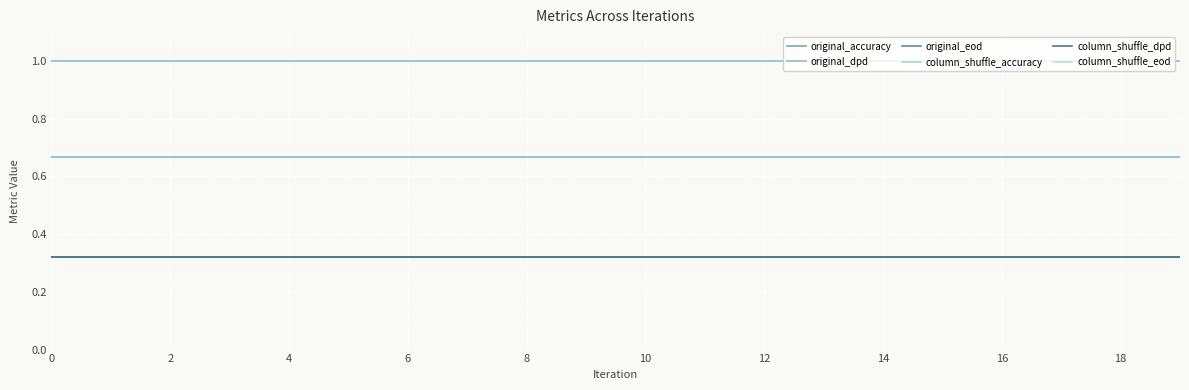

Does the chart have visible grid lines?

Yes